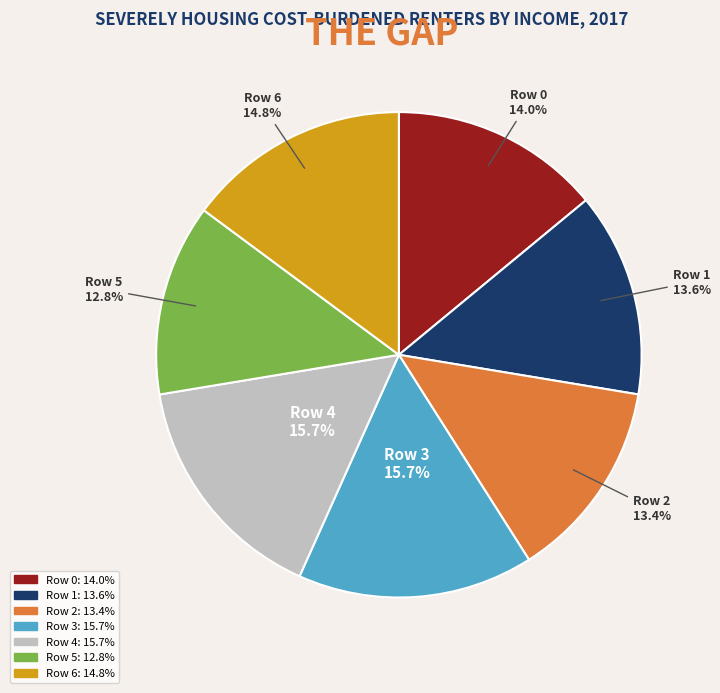

To the nearest percent, what is the average slice percentage?

14%